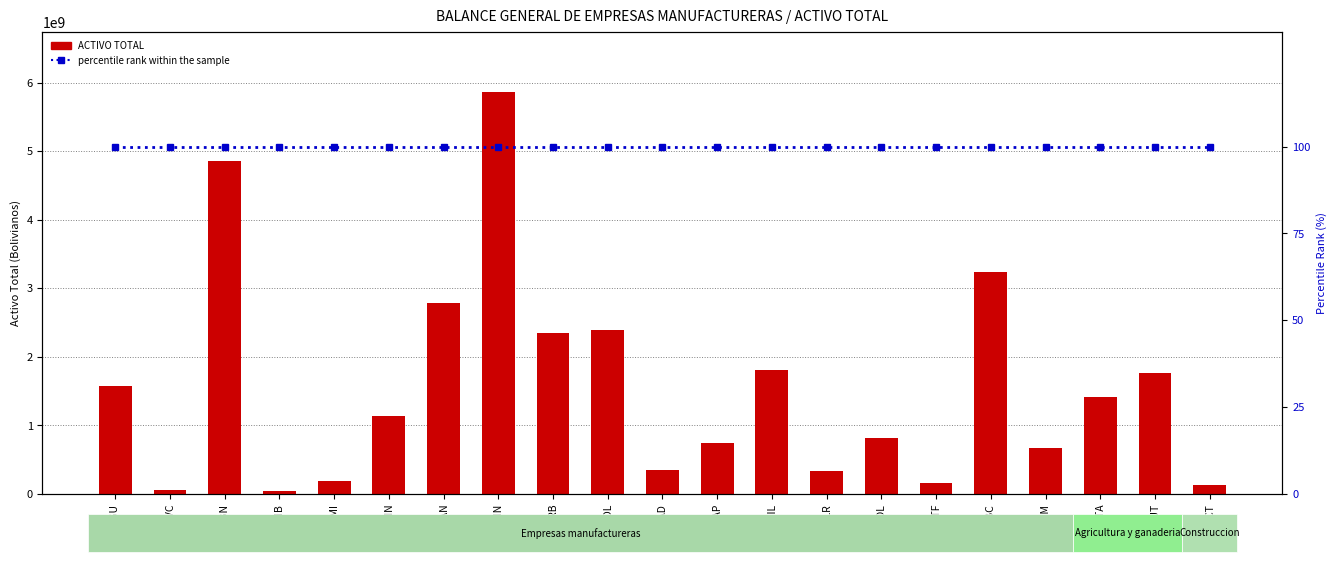

Reading left to right, list all the values displayed in this chart.

ACTIVO TOTAL: AGU=1581482995.4	BVC=55379371.4	CBN=4851775503.0	CMB=45409307.7	CMI=187580998.3	DIN=1143951123.5	FAN=2780572747.0	FIN=5861601987.7	GRB=2345757506.0	IOL=2385706748.2	MAD=356928936.4	PAP=742914855.4	PIL=1815134276.3	PLR=340909050.3	POL=811910772.0	PTF=156576833.6	SBC=3241077130.6	TSM=672781303.4	ITA=1411508408.0	NUT=1770893288.0	ICT=124953867.0
percentile rank within the sample: AGU=100.0	BVC=100.0	CBN=100.0	CMB=100.0	CMI=100.0	DIN=100.0	FAN=100.0	FIN=100.0	GRB=100.0	IOL=100.0	MAD=100.0	PAP=100.0	PIL=100.0	PLR=100.0	POL=100.0	PTF=100.0	SBC=100.0	TSM=100.0	ITA=100.0	NUT=100.0	ICT=100.0